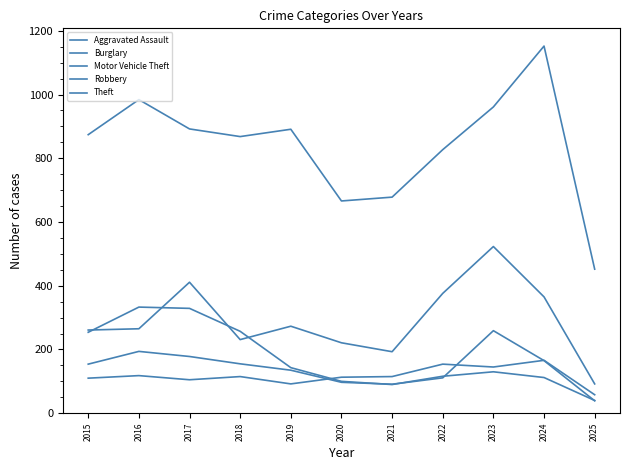

The value of Motor Vehicle Theft at 2016 is 87. True or false?

False